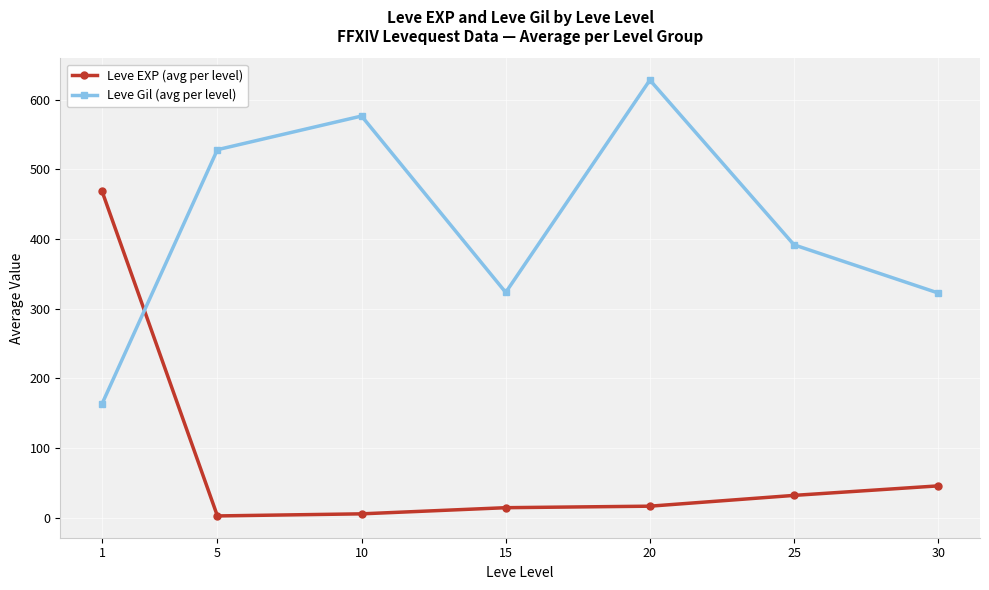

Where does the Leve Gil (avg per level) series first go above 391?

5